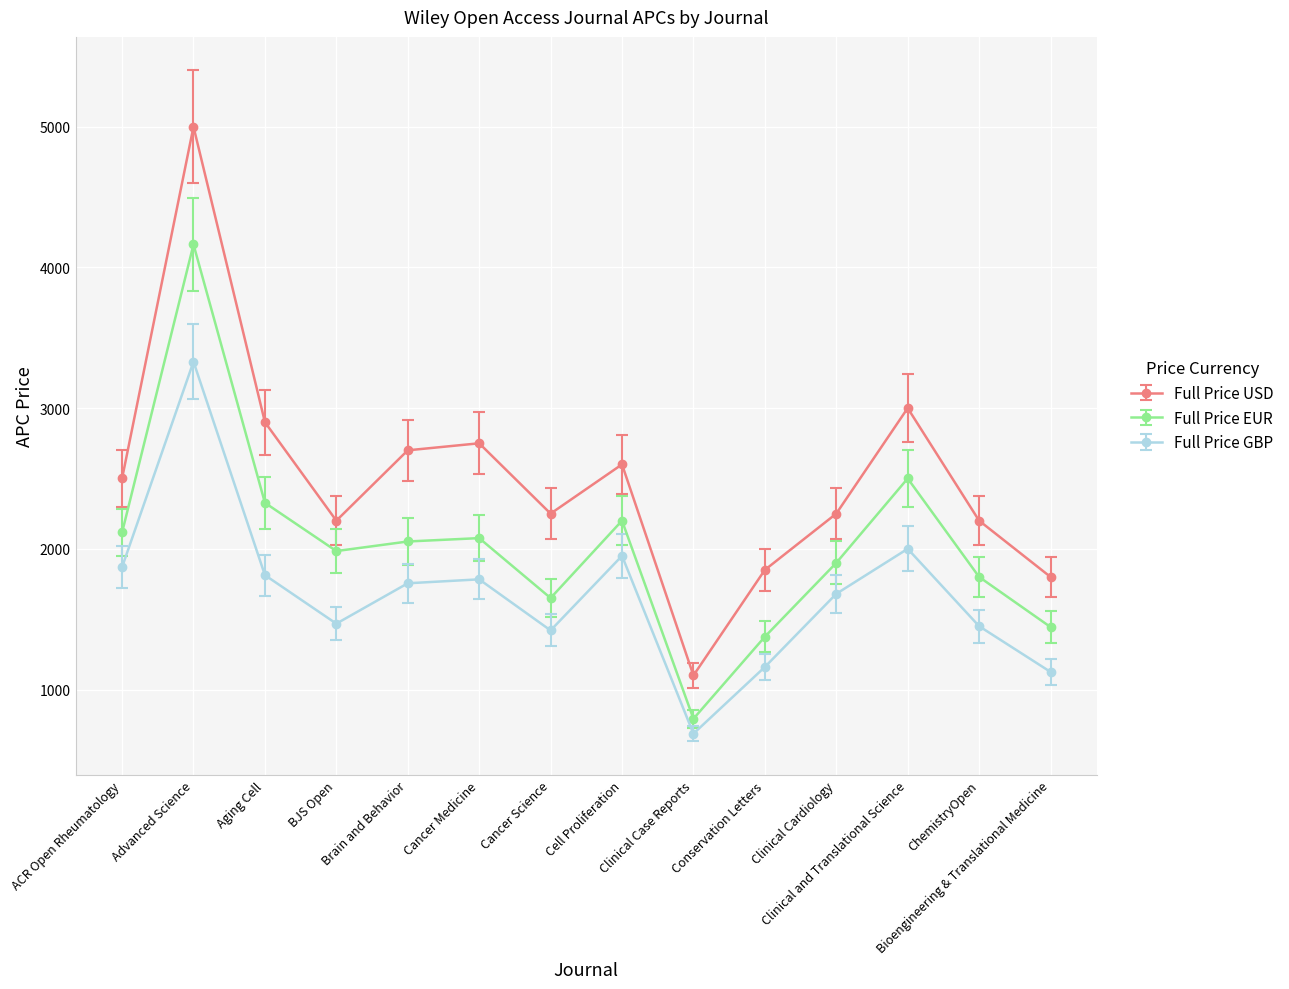

Rank the series at Cancer Science from highest to lowest value.

Full Price USD, Full Price EUR, Full Price GBP